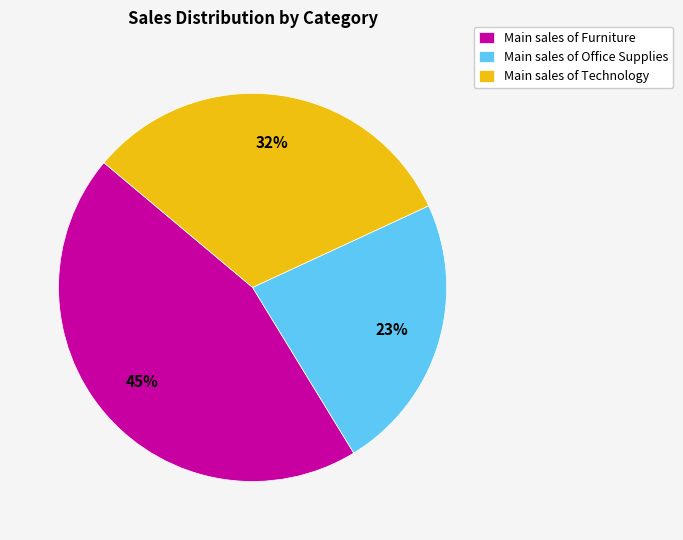

To the nearest percent, what is the difference between the largest and smallest slice percentages?

22%